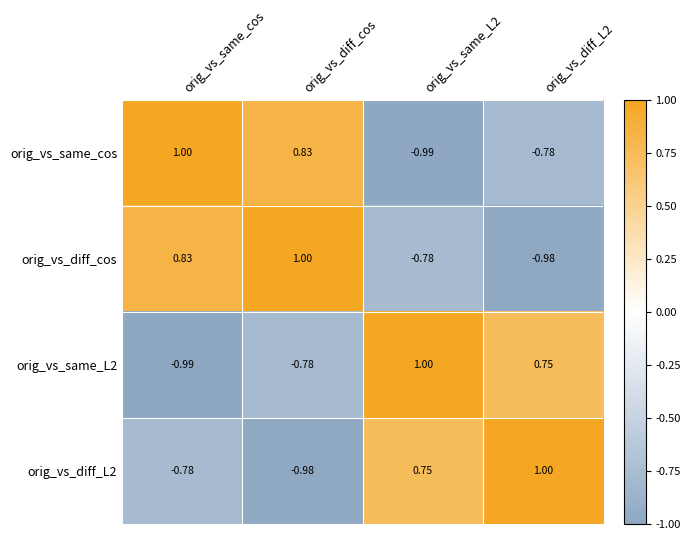

Where does the orig_vs_same_cos series first go above 0?

orig_vs_same_cos